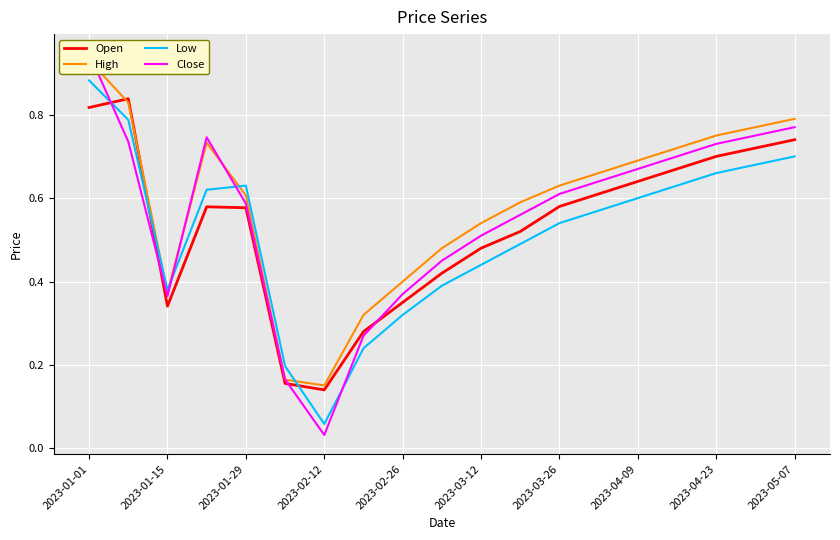

Which series has the largest range (max minus min)?

Close